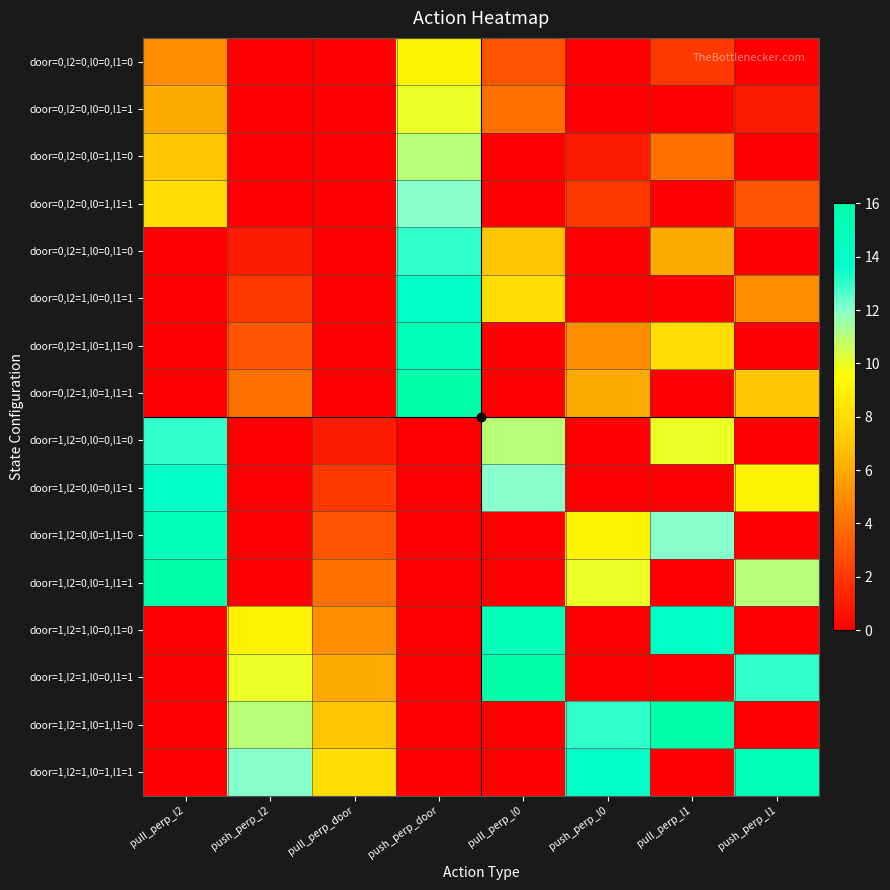

At which category is the sum across all series the highest?

push_perp_door